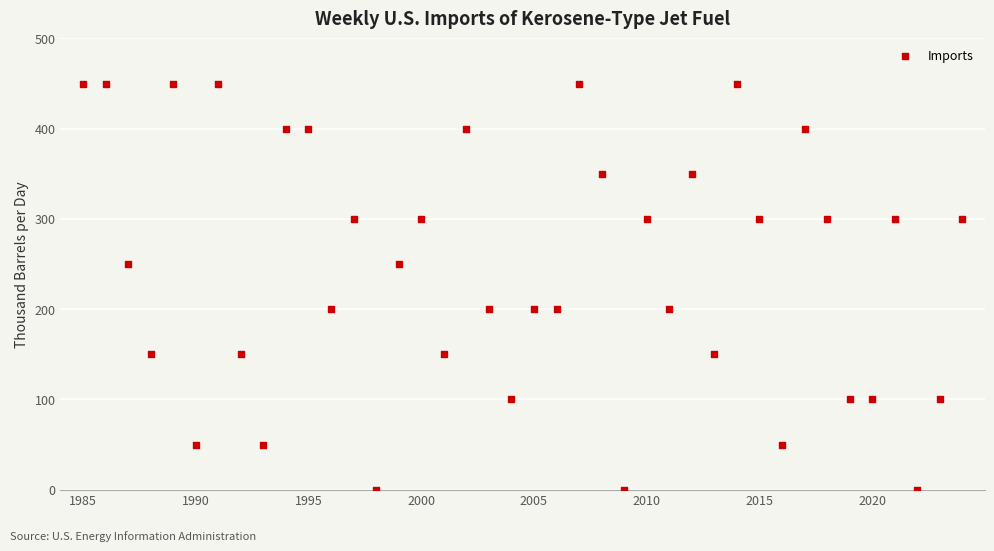

What is the range of Y values (max minus min)?

450